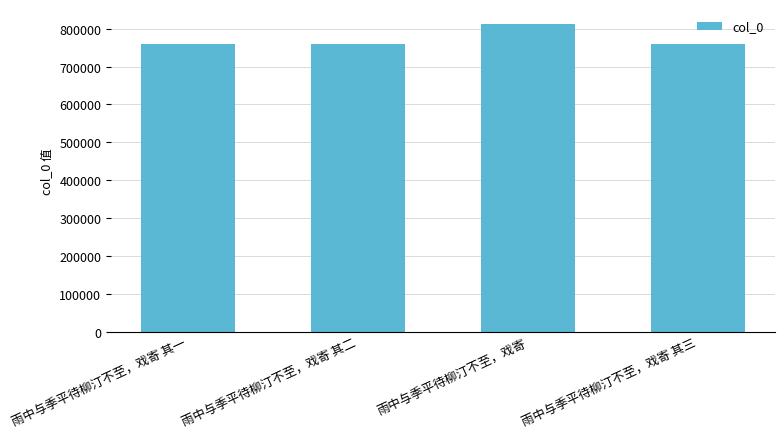

What is the greatest value displayed?

811337